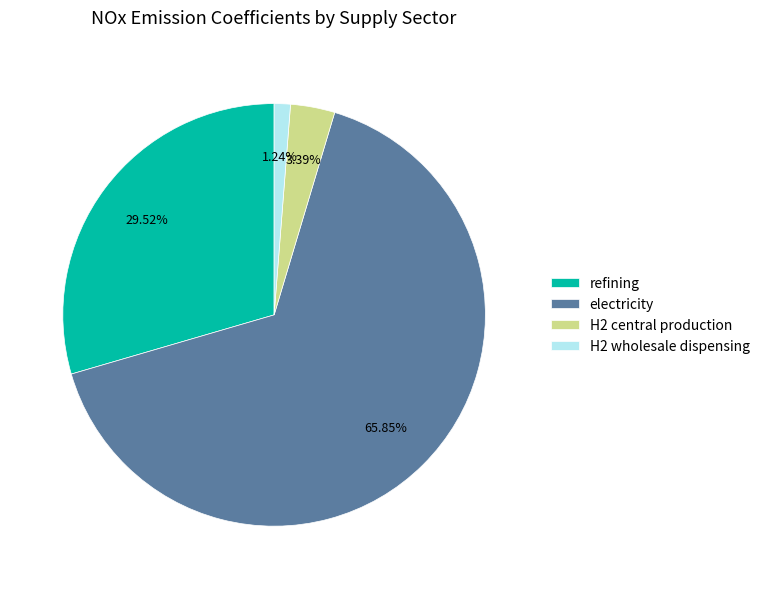

Rank the categories by value from lowest to highest.

H2 wholesale dispensing, H2 central production, refining, electricity